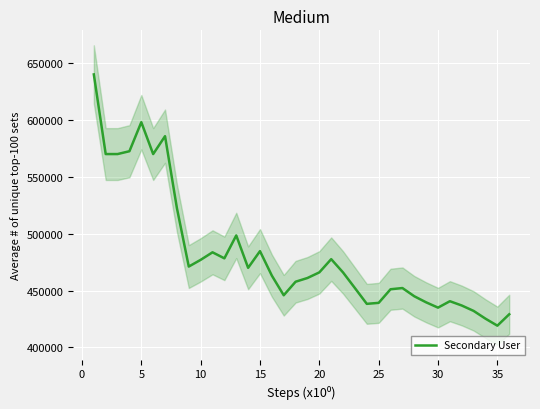

What is the minimum value for Secondary User?

419142.9